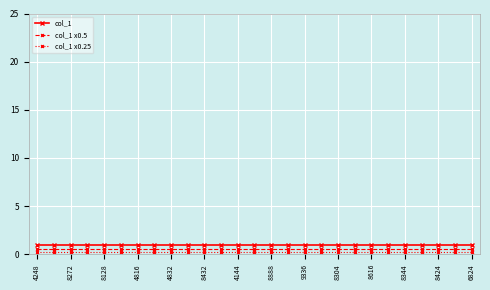

What is the maximum value for col_1 x0.5?

0.5